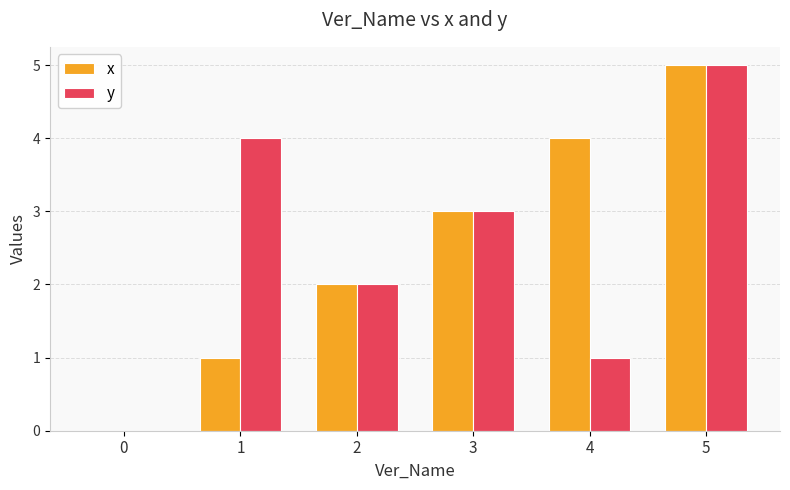

Count the number of data series in this chart.

2